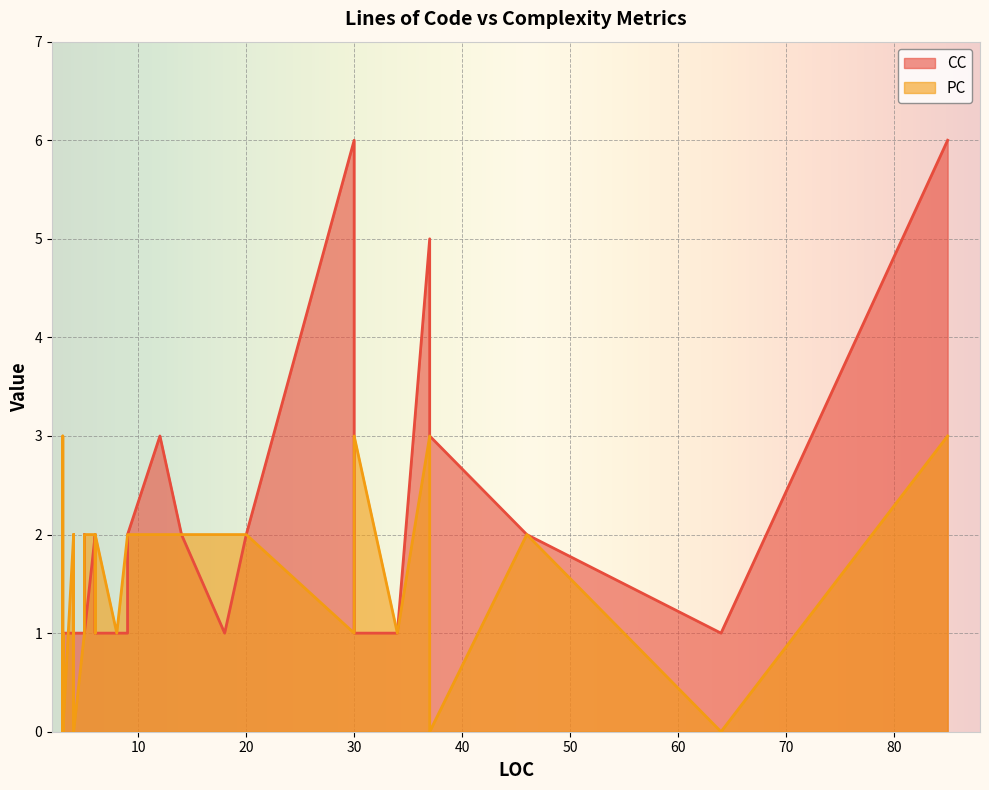

At which label is PC closest to 1?

30